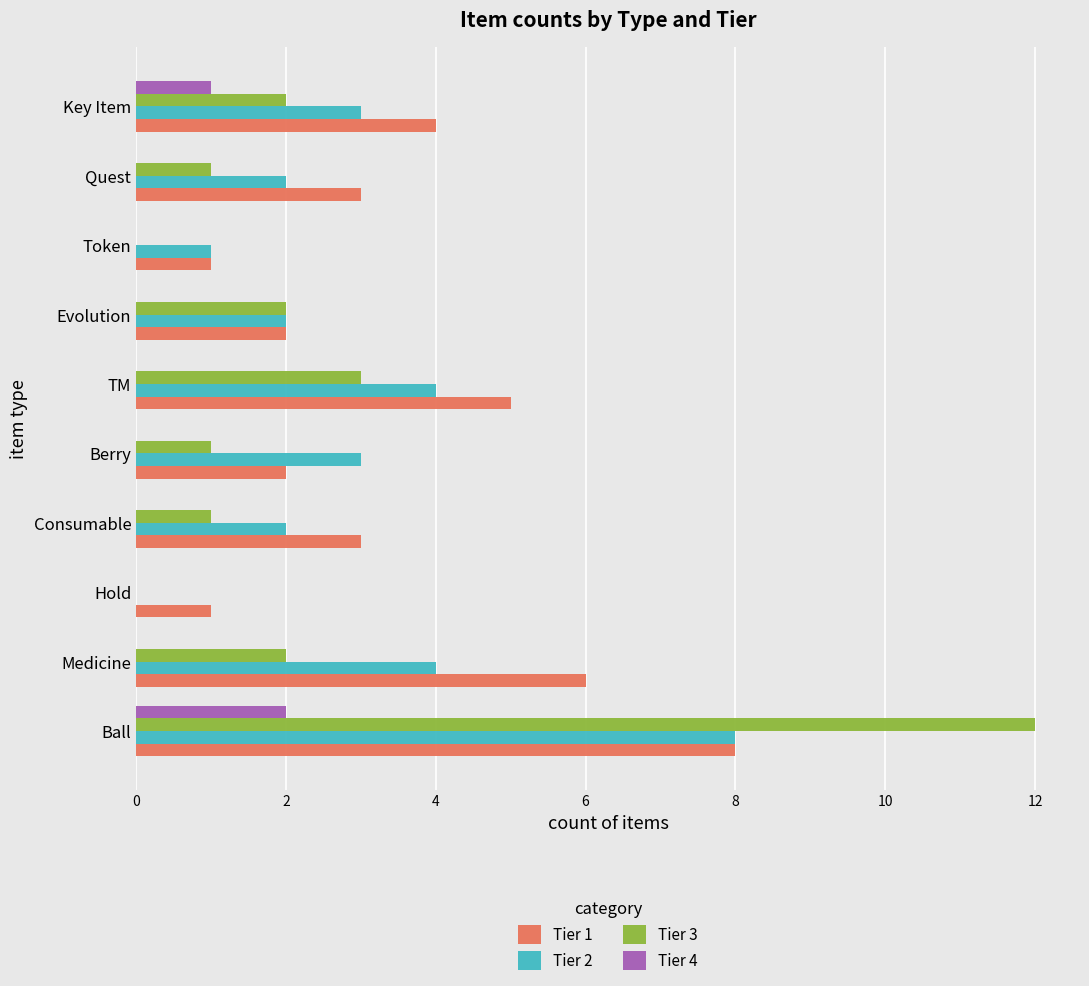

True or false: Tier 3 has a value of 0 at Token.

True